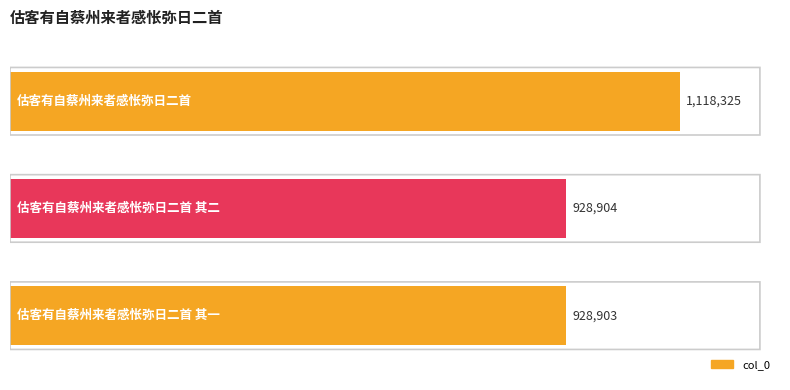

Is it true that the value at 0.0 is 1534115?

False